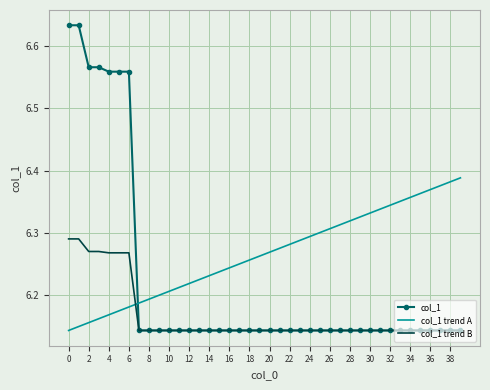

Which series has the largest range (max minus min)?

col_1